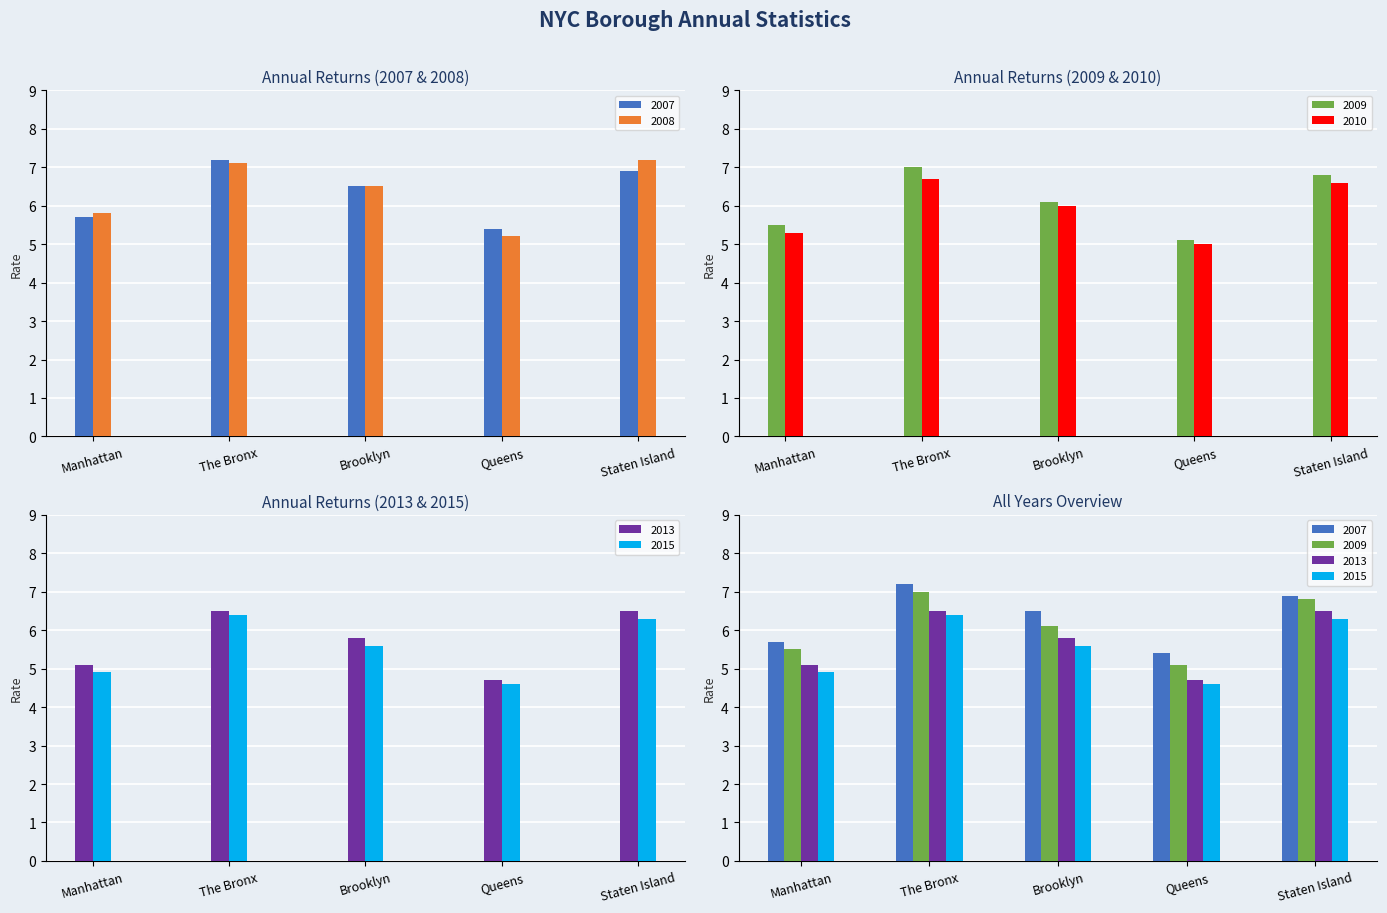

Which series changed the most between Manhattan and Brooklyn?

2007